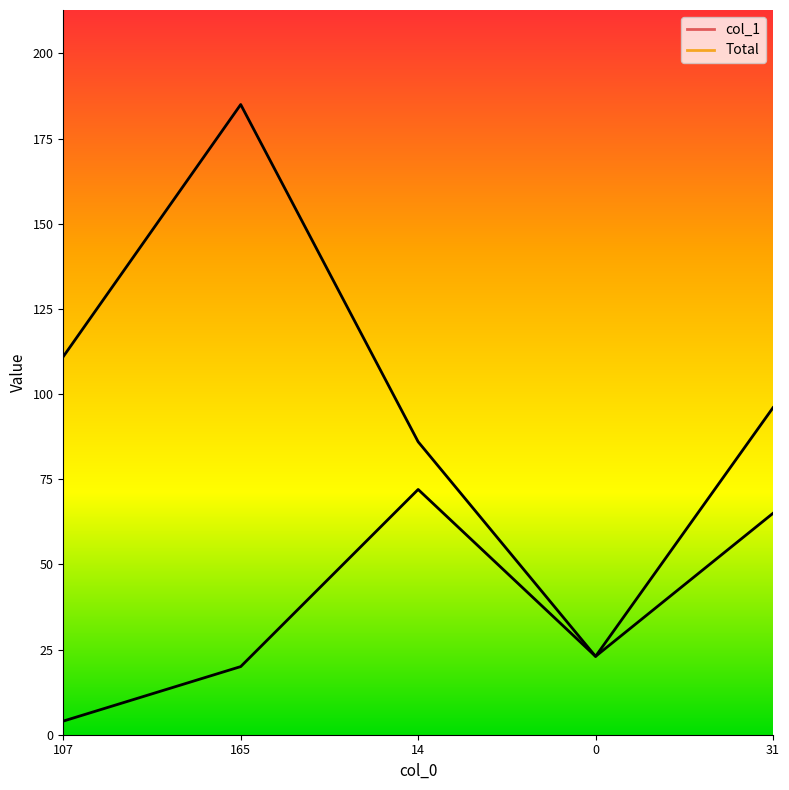

At which label does col_1 reach its peak?

14